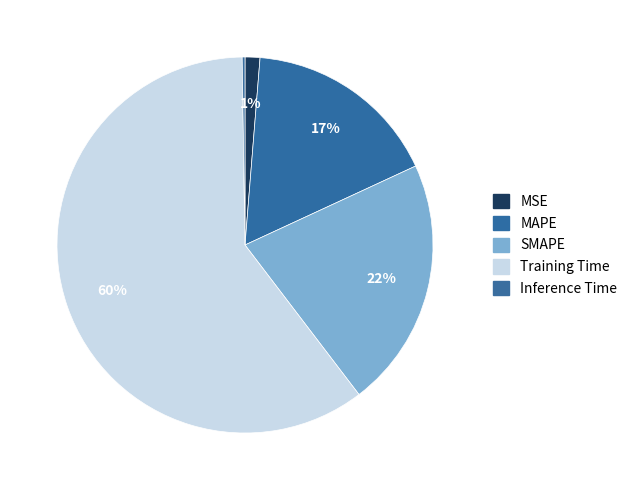

What percentage is the Training Time slice, to the nearest percent?

60%